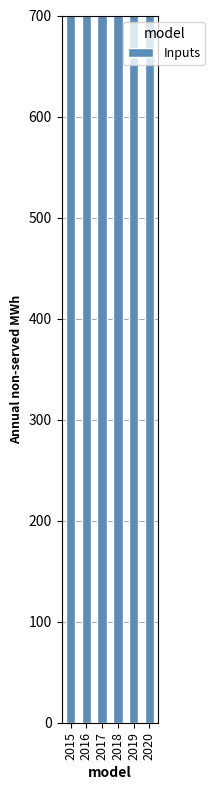

Count the number of data series in this chart.

1